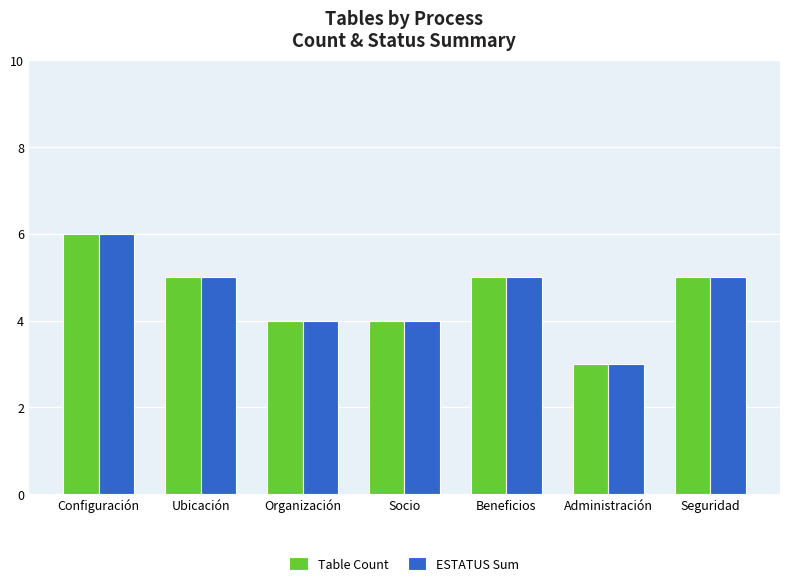

Is it true that Table Count equals 6 at Socio?

False